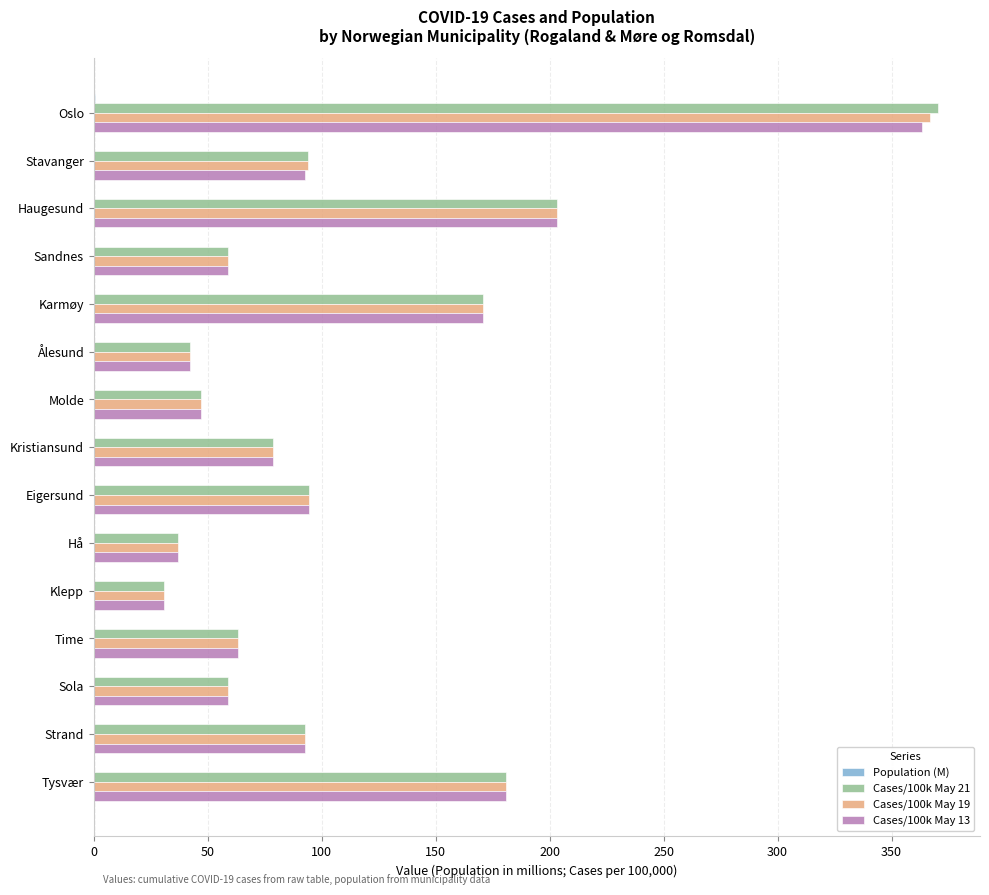

Is it true that Cases/100k May 21 equals 94.0 at Stavanger?

True